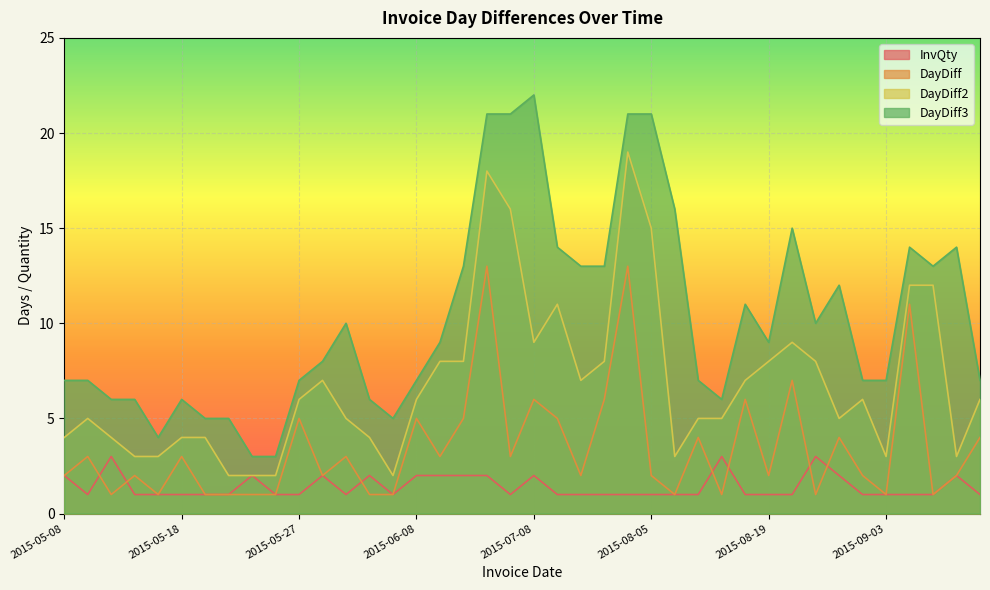

Which category has the lowest value in the DayDiff2 series?

2015-05-20